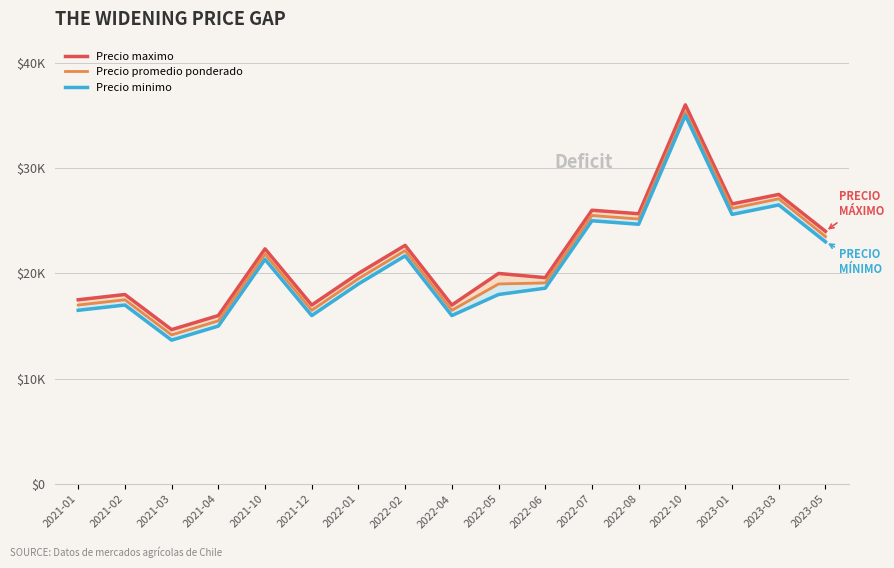

Read the Precio minimo value at 2021-03.

13666.7